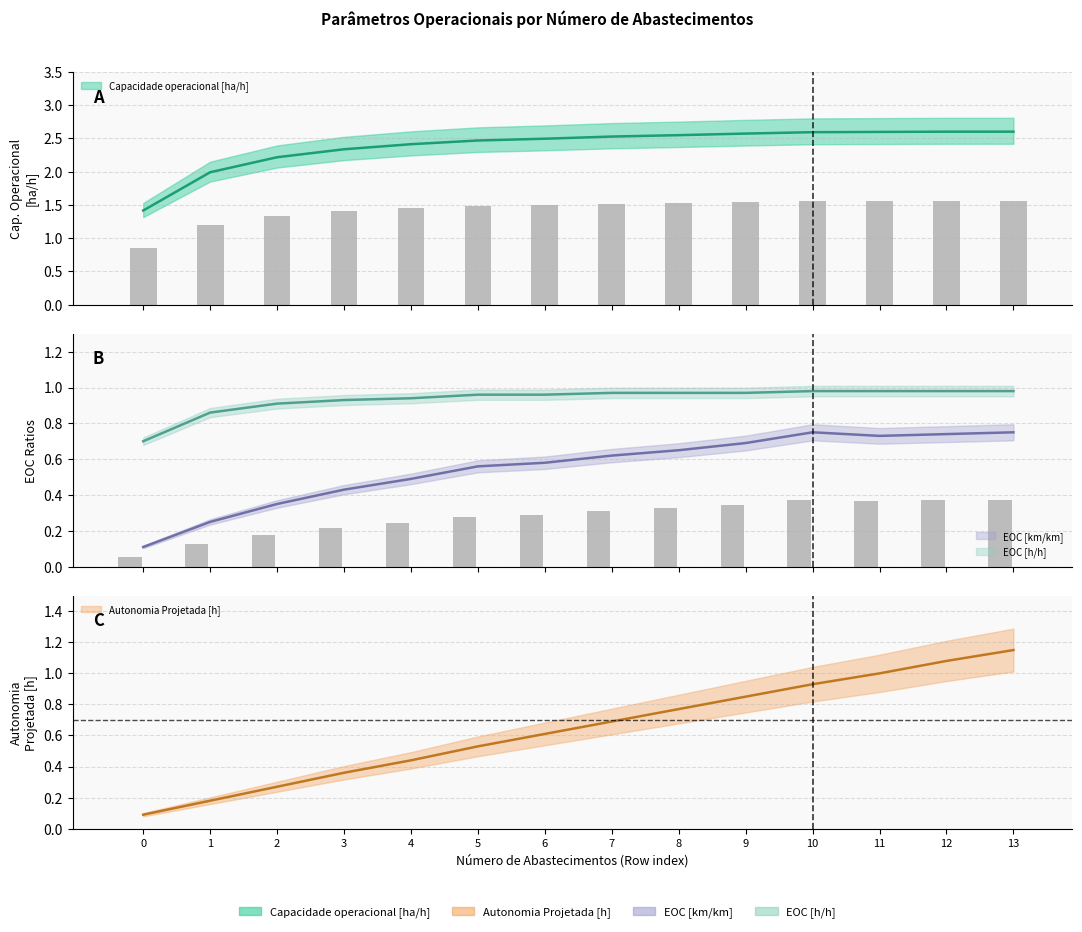

What is the value of the EOC [h/h] bar at the 4th from the left?

0.9